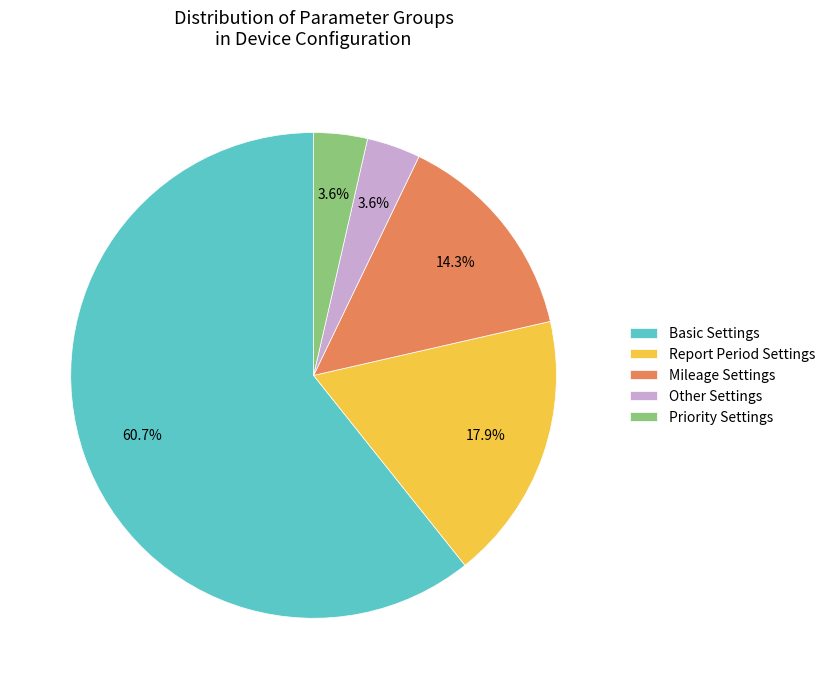

To the nearest percent, what portion does Basic Settings represent?

61%